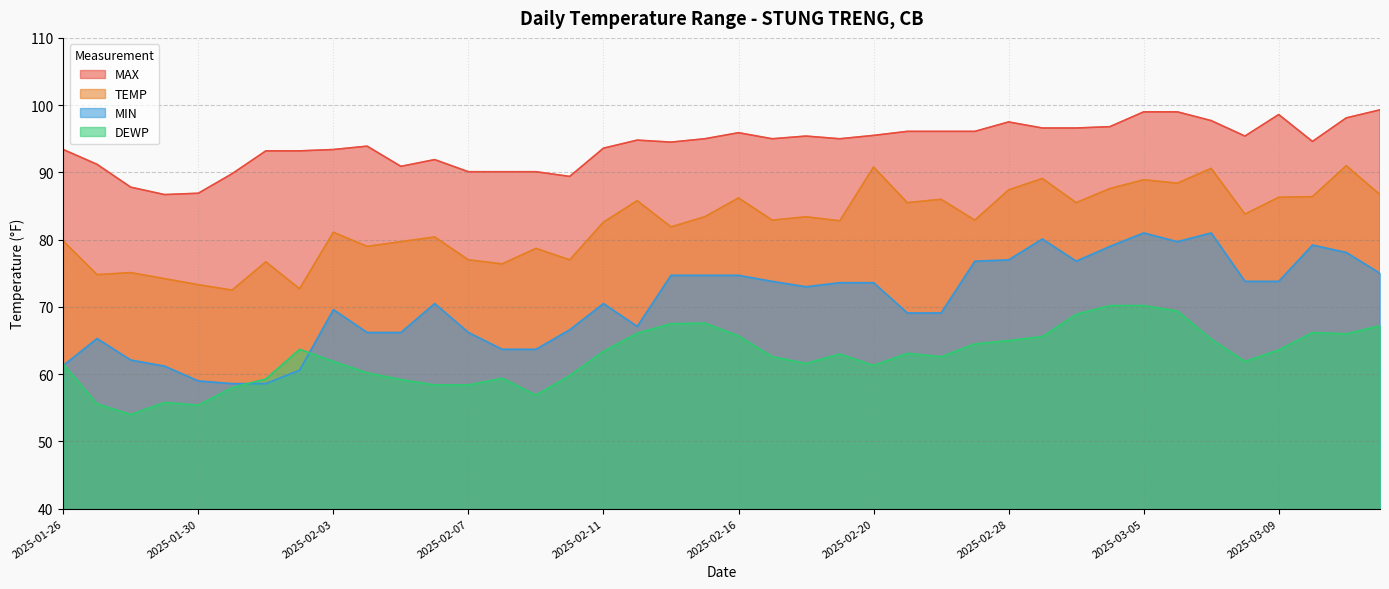

How many data points does each series have?

40